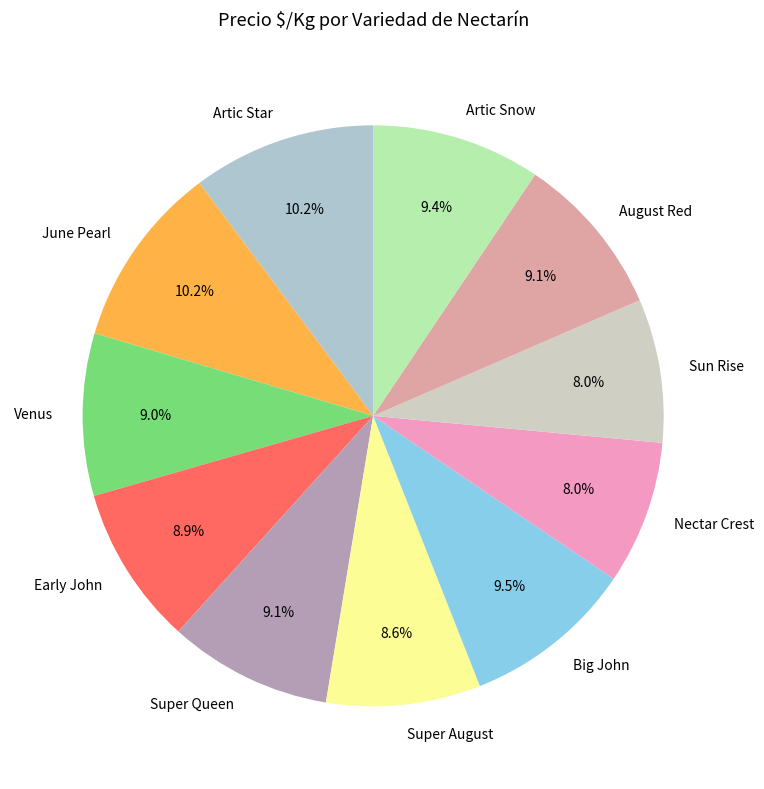

Is Early John the majority of the pie?

No